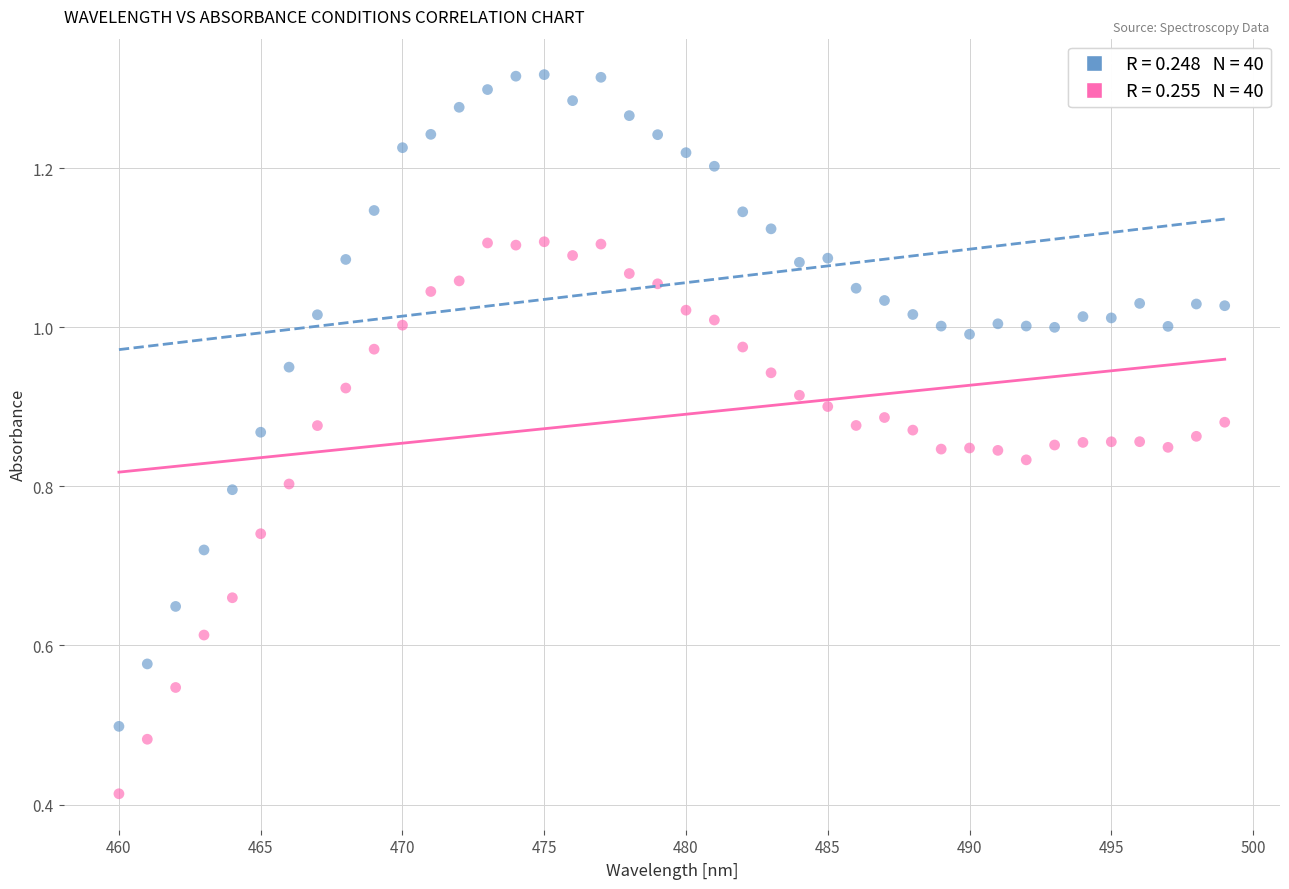

How many points are shown in the scatter plot?

80